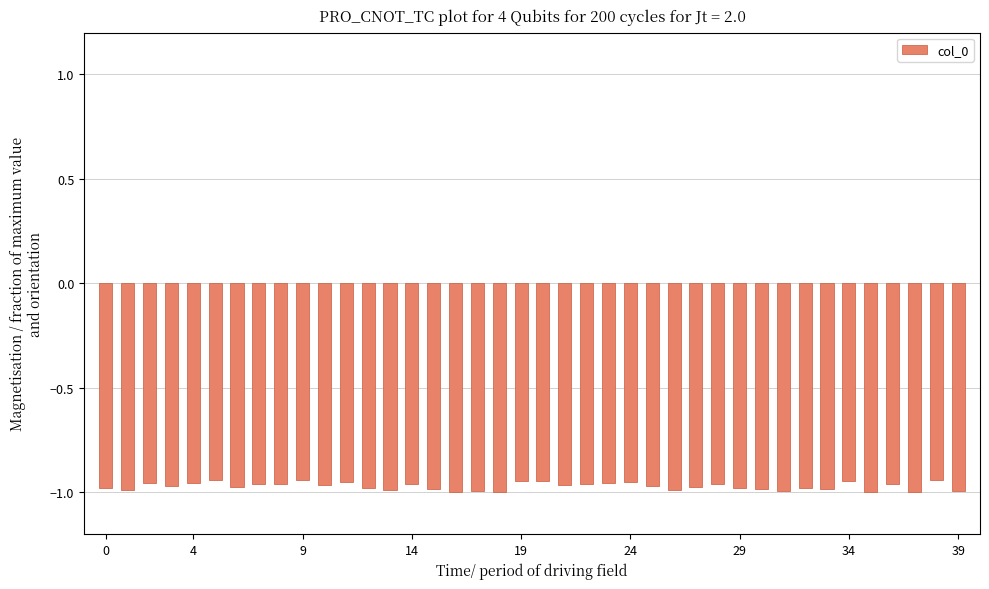

What is the difference between the maximum and second lowest values?

0.1